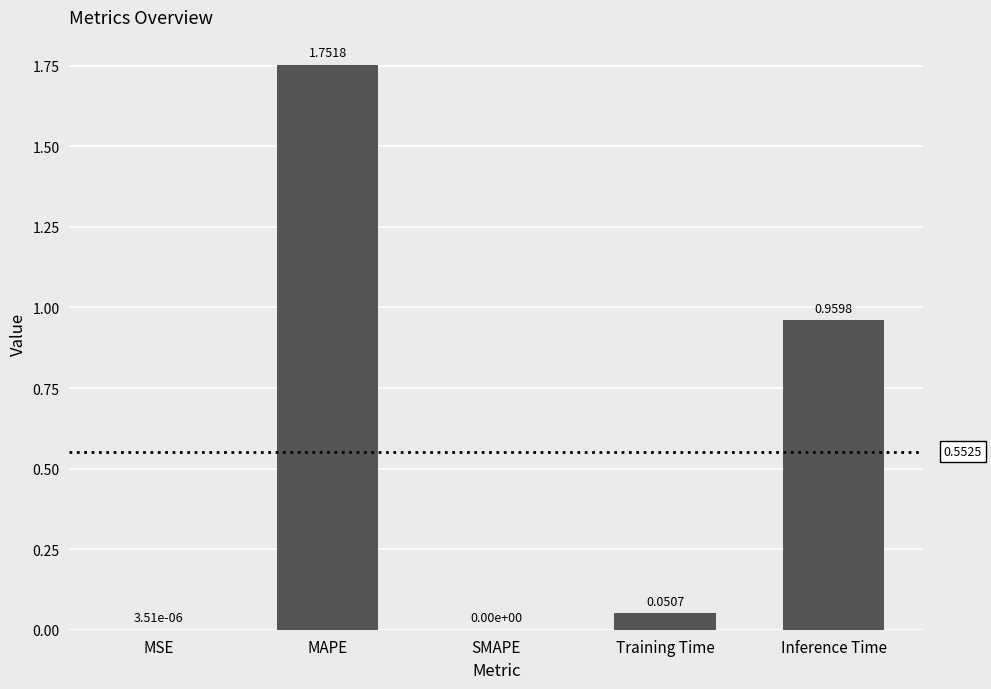

At which category does the chart reach its peak across all series?

MAPE